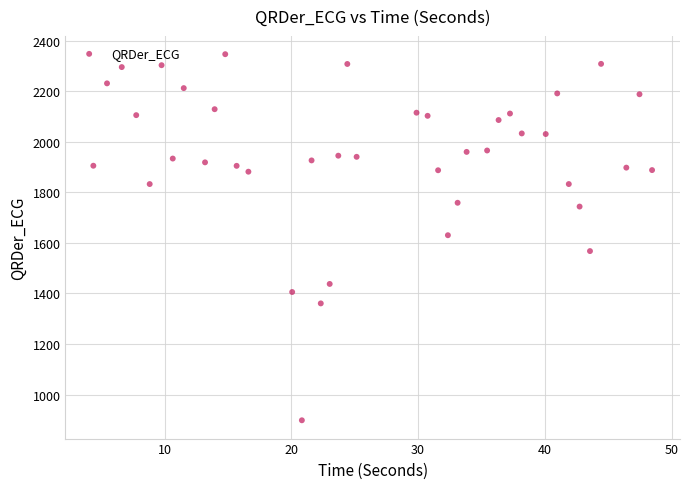

What is the range of Y values (max minus min)?

1447.7